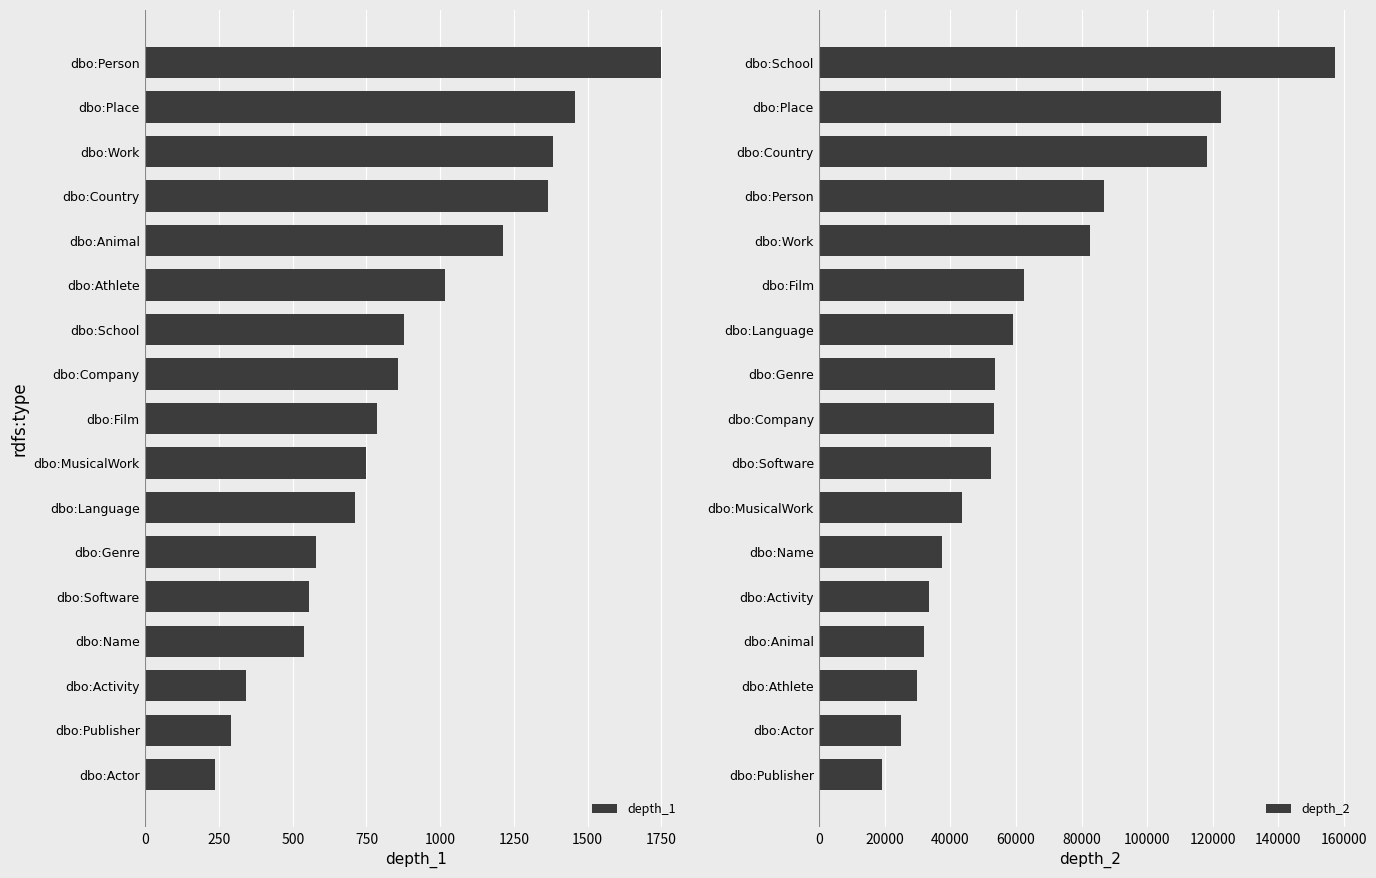

What are all the series names shown in the legend?

depth_1, depth_2